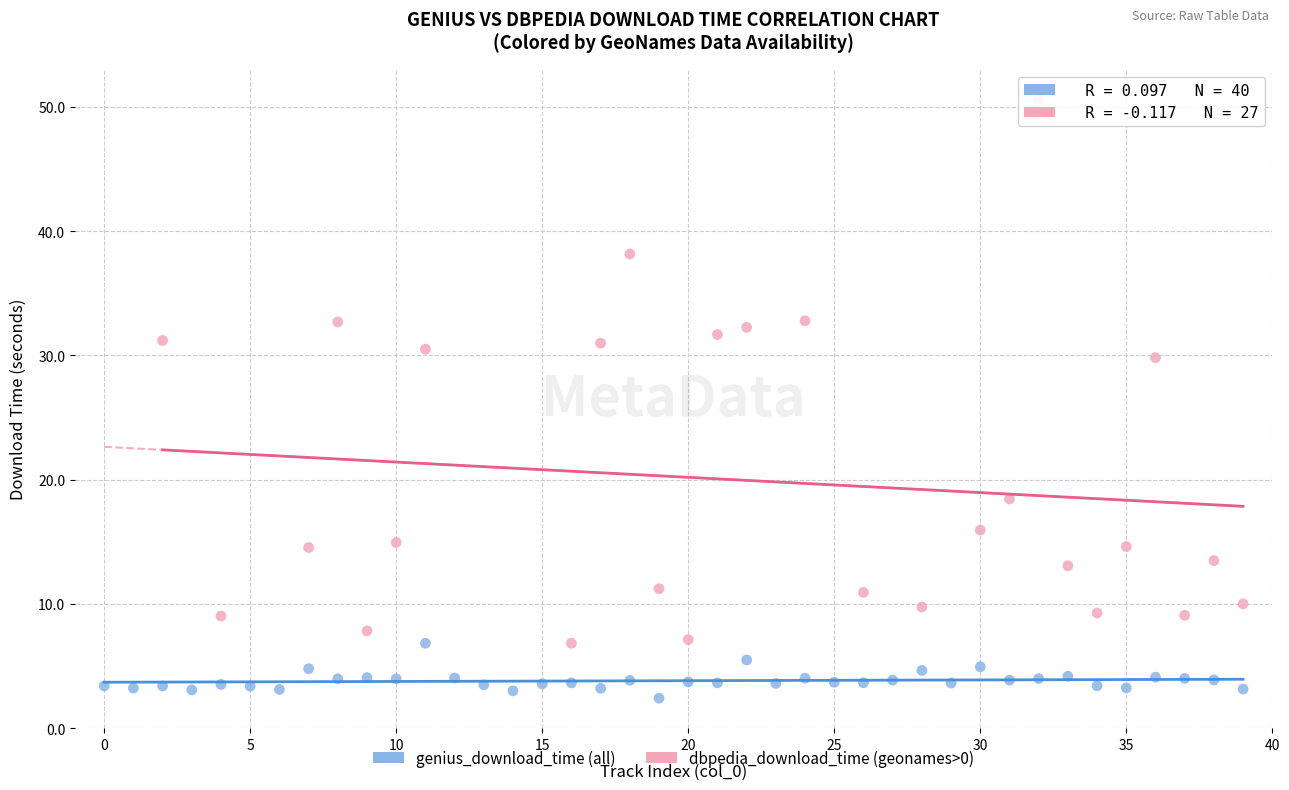

Which series reaches the minimum Y coordinate?

genius_download_time (all)